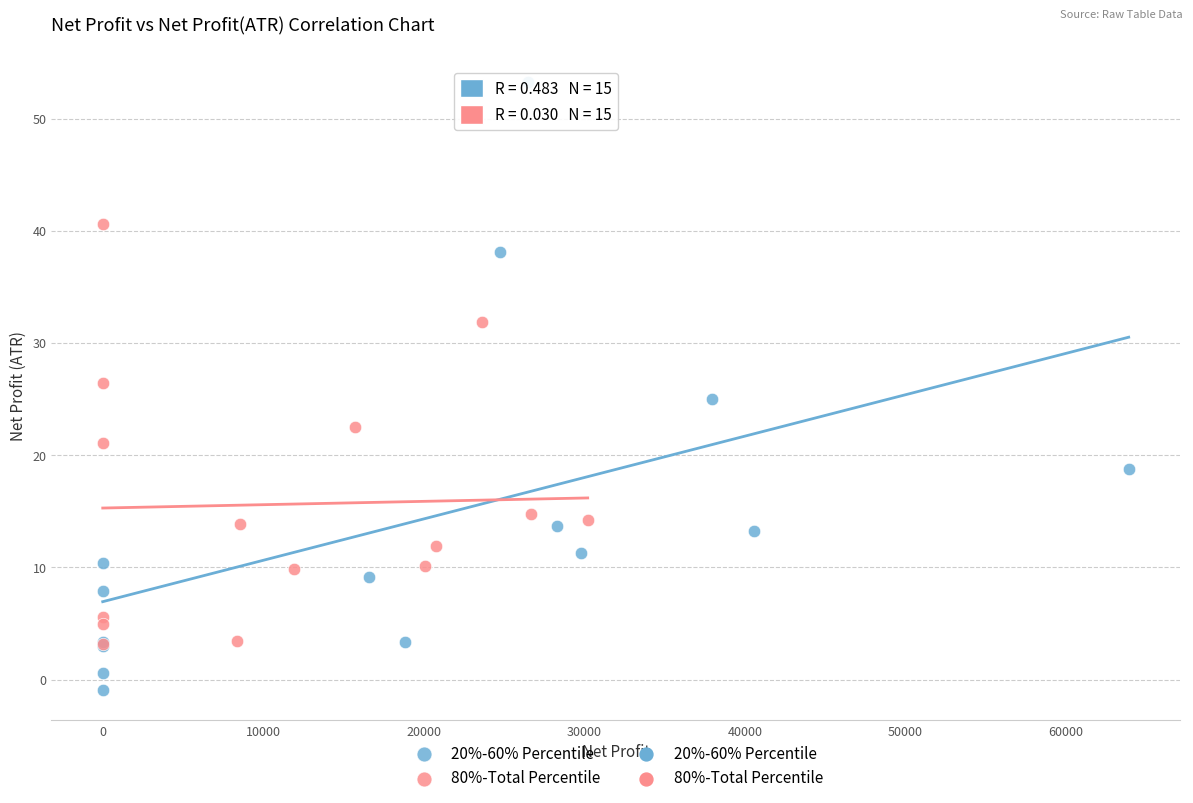

Which series has the largest Y range (max minus min)?

20%-60% Percentile